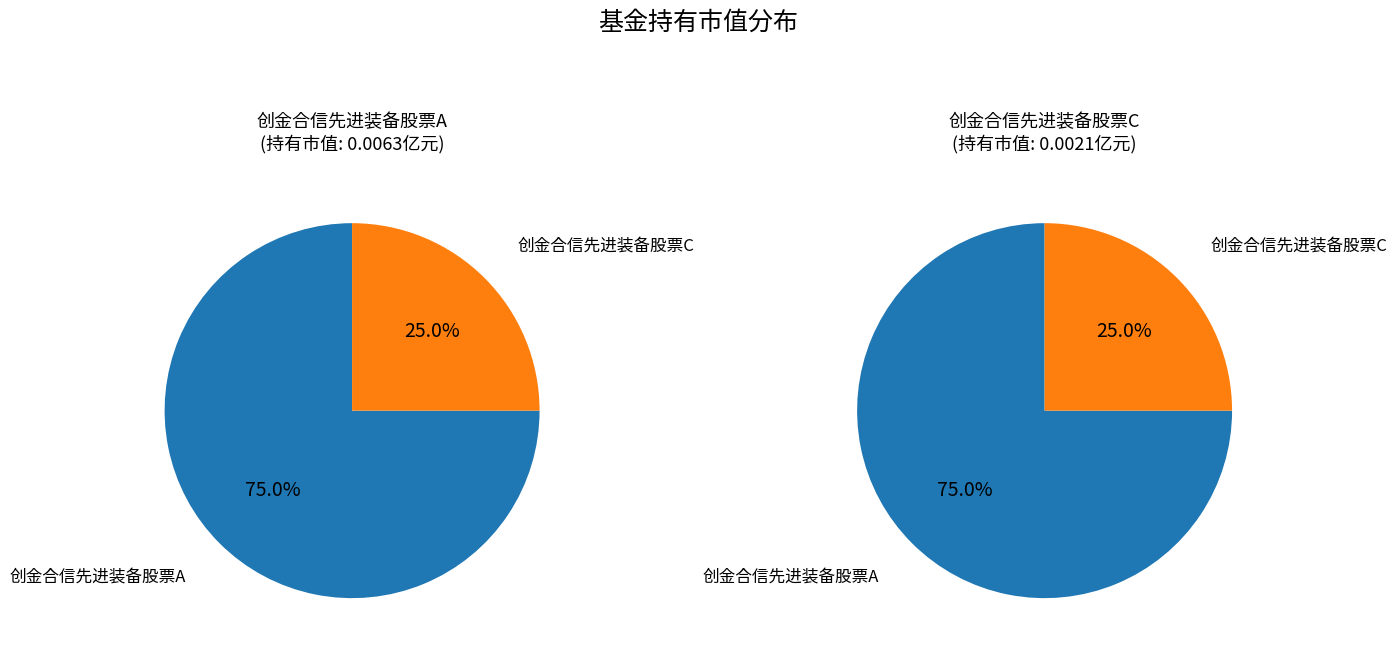

Is it true that 创金合信先进装备股票A is 83% of the pie?

False